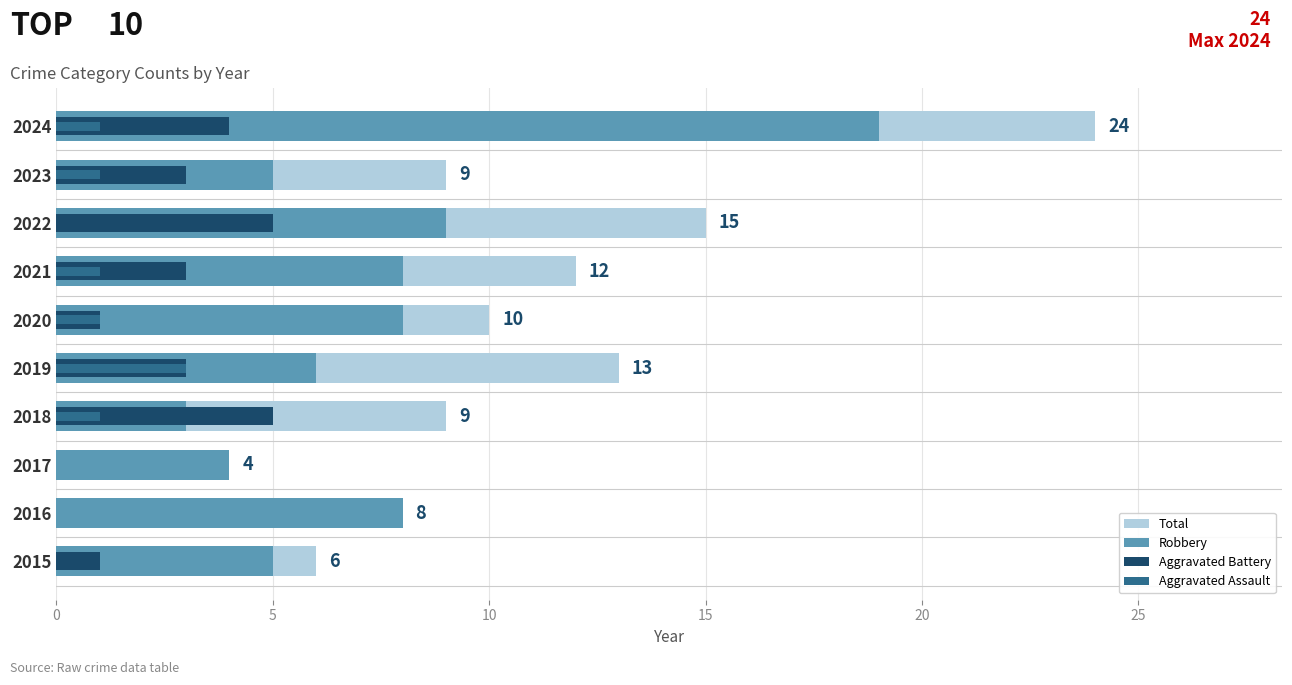

What is the sum of all Aggravated Battery values?

25